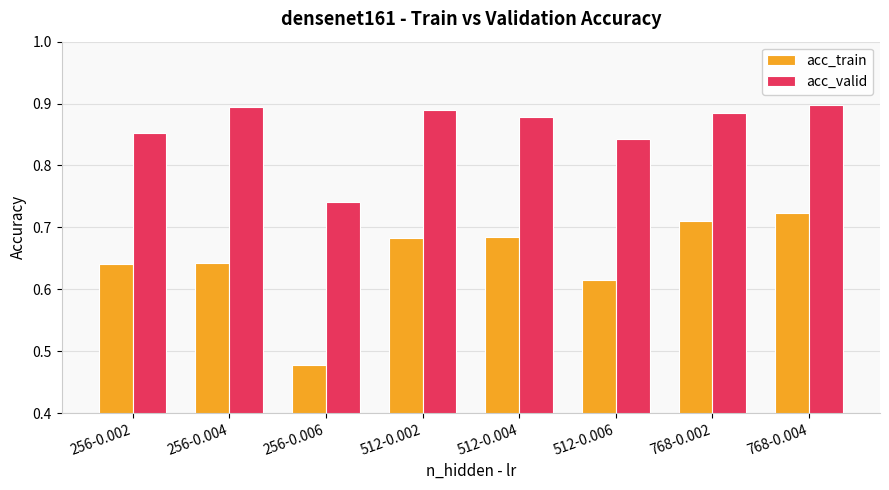

What is the label of the 5th bar from the right?

512-0.002